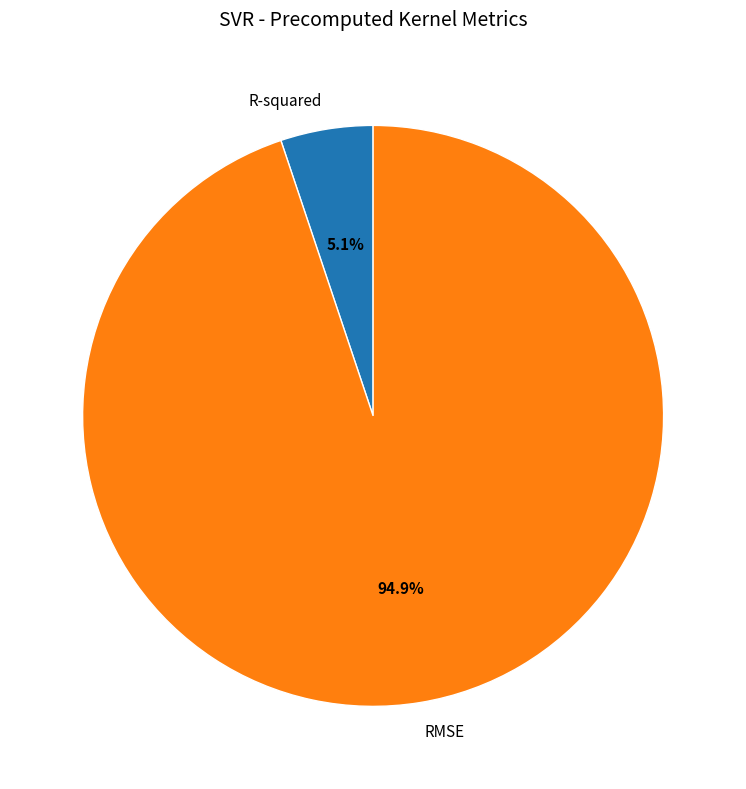

Is there a majority slice in this chart?

Yes